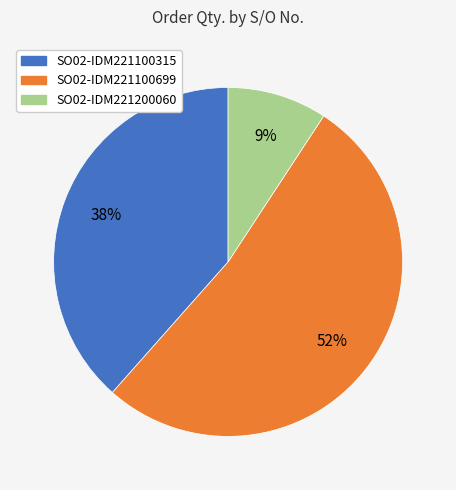

Rank the categories by value from lowest to highest.

SO02-IDM221200060, SO02-IDM221100315, SO02-IDM221100699